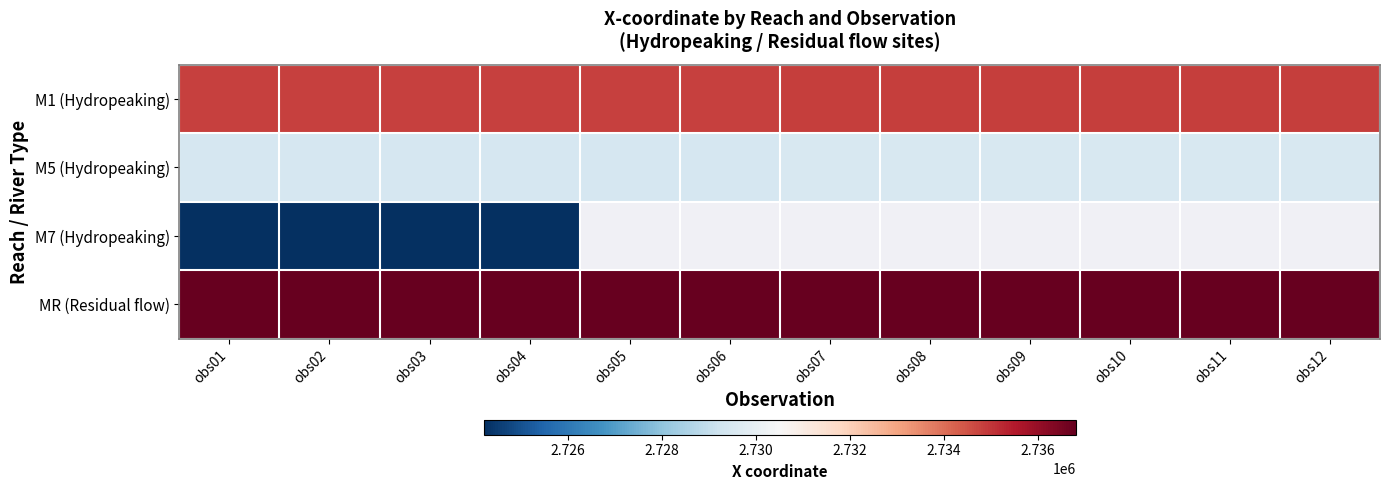

Is the value of M7 (Hydropeaking) at obs05 greater than the value of M5 (Hydropeaking) at obs02?

No